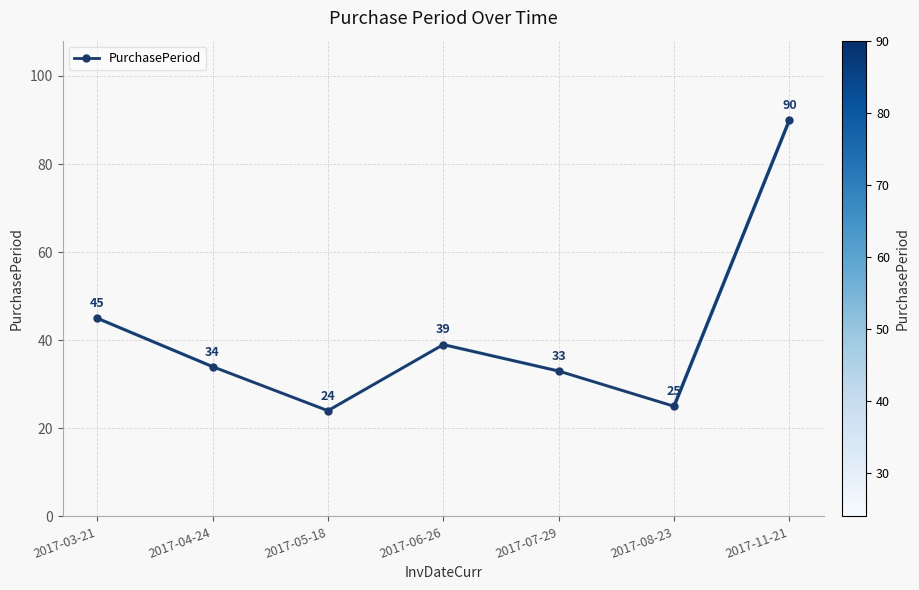

How many interior local peaks (higher than both neighbors) does the data have?

1